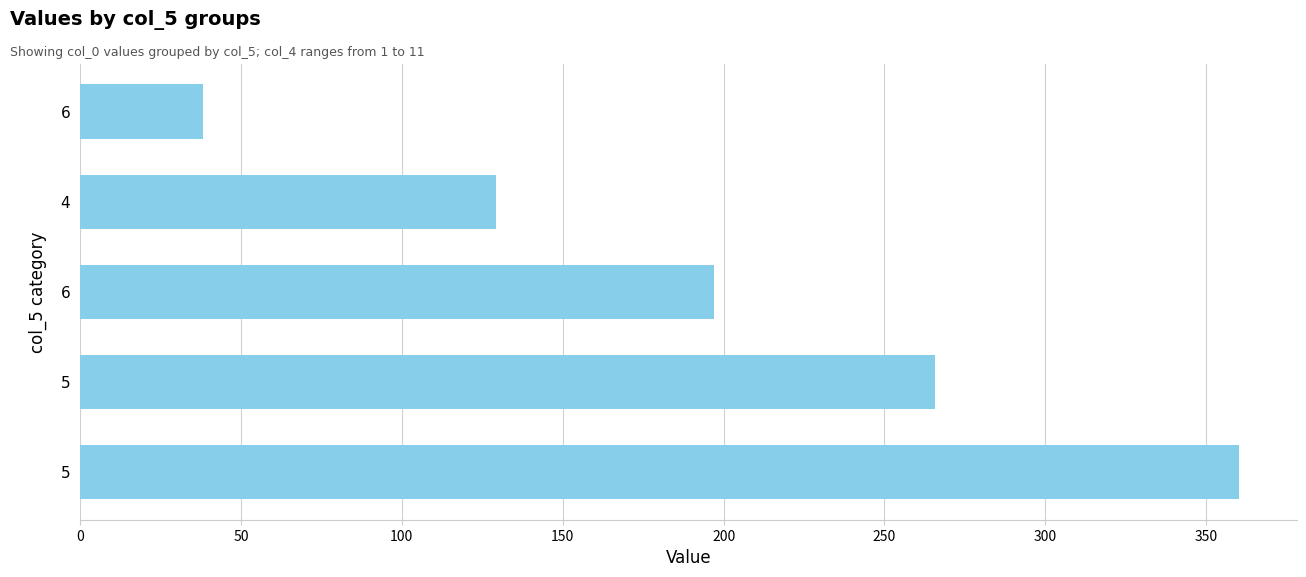

Are the bars horizontal?

Yes